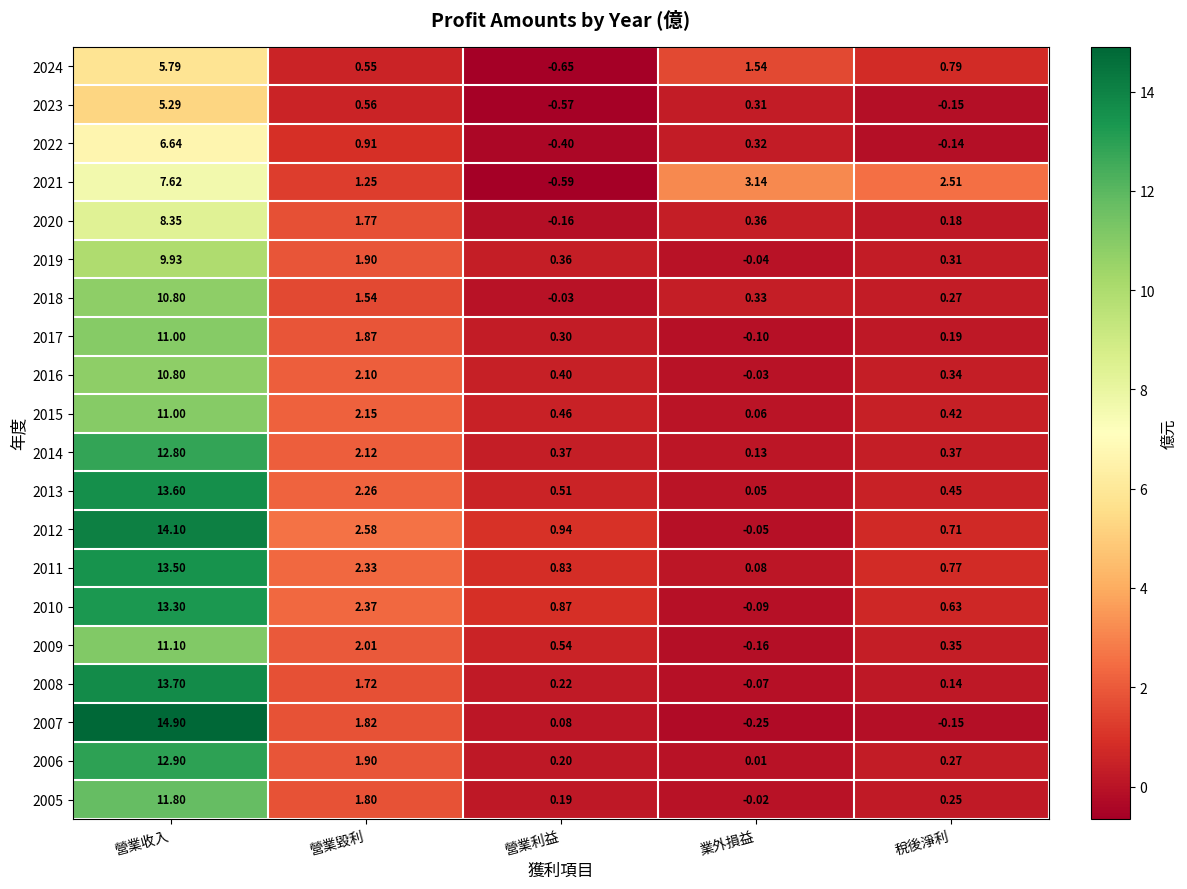

Where does the 2017 series first go above 0?

營業收入